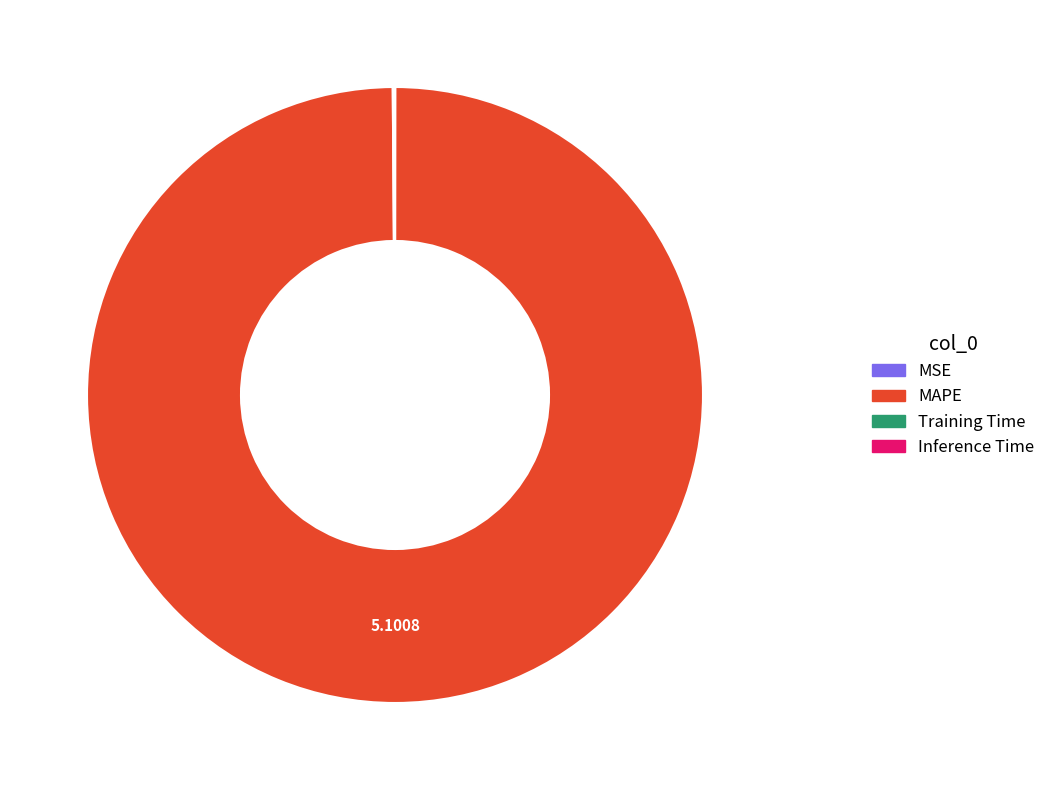

Which category accounts for the majority?

MAPE